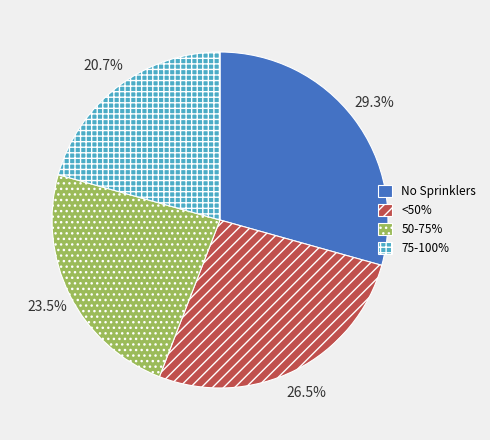

Which has a higher value, No Sprinklers or 75-100%?

No Sprinklers